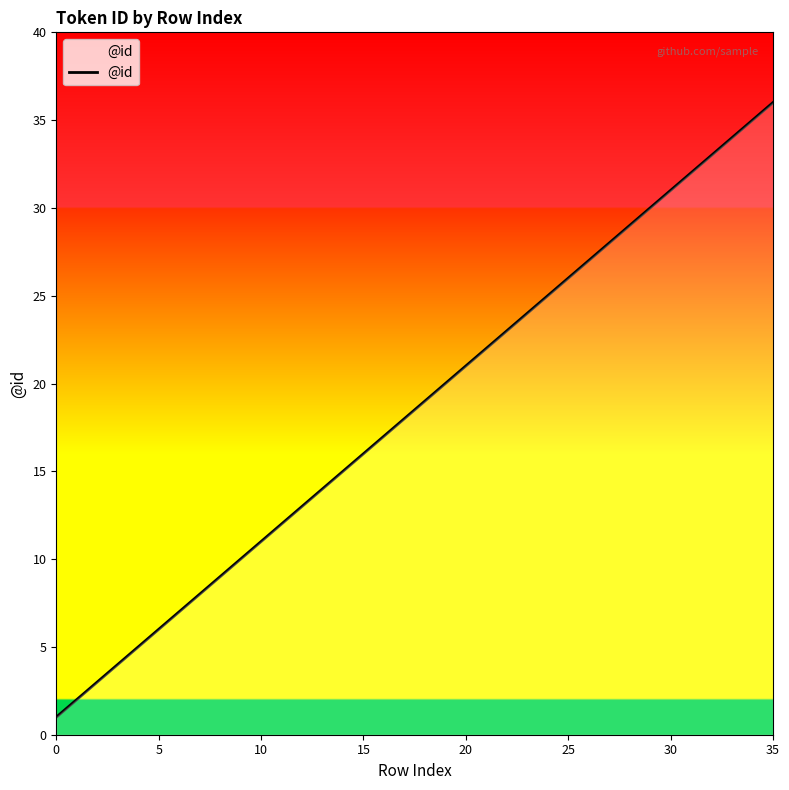

What is the greatest value displayed?

36